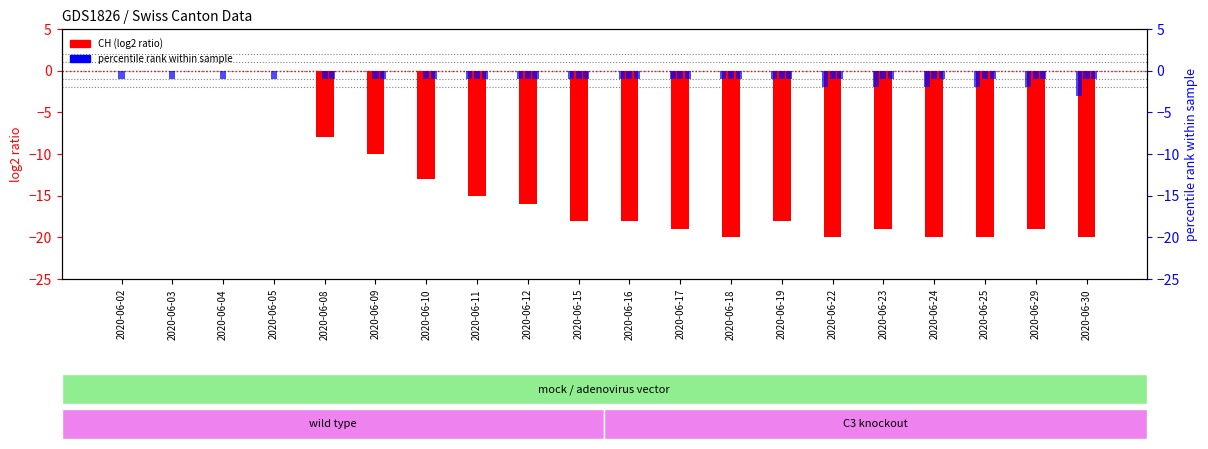

List the labels in order of JU (secondary) value, largest first.

2020-06-02, 2020-06-03, 2020-06-04, 2020-06-05, 2020-06-08, 2020-06-09, 2020-06-10, 2020-06-11, 2020-06-12, 2020-06-15, 2020-06-16, 2020-06-17, 2020-06-18, 2020-06-19, 2020-06-22, 2020-06-23, 2020-06-24, 2020-06-25, 2020-06-29, 2020-06-30